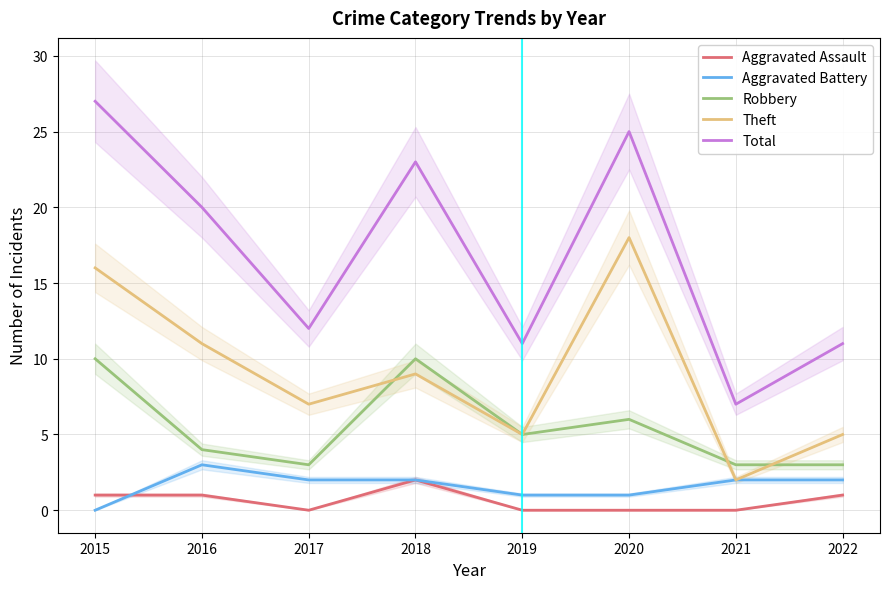

True or false: Aggravated Battery and Theft intersect in this chart.

False